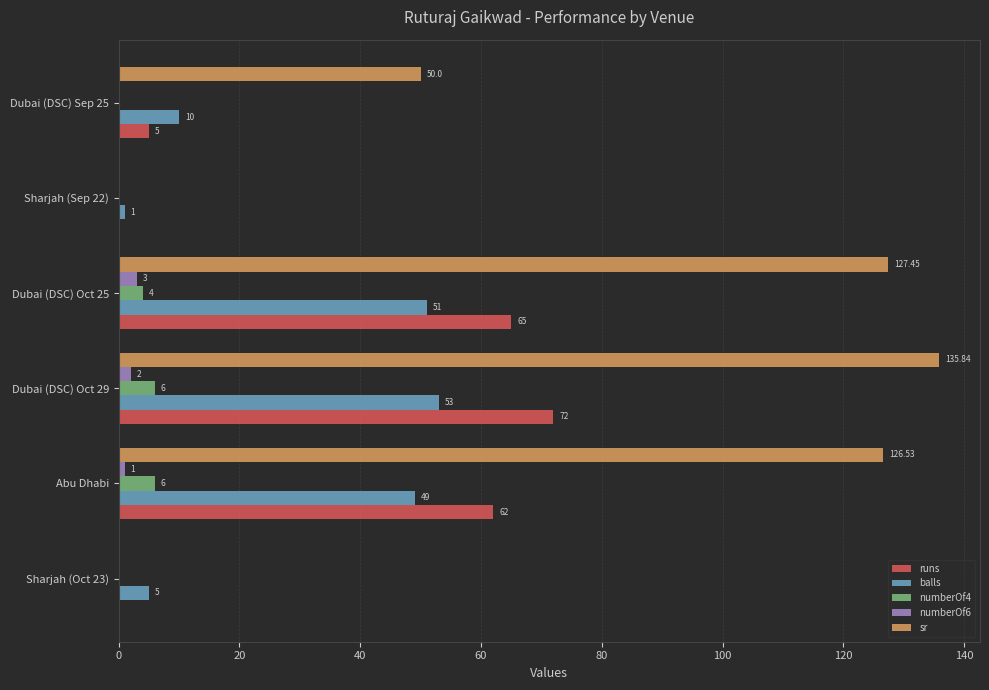

Which series has the largest range (max minus min)?

sr